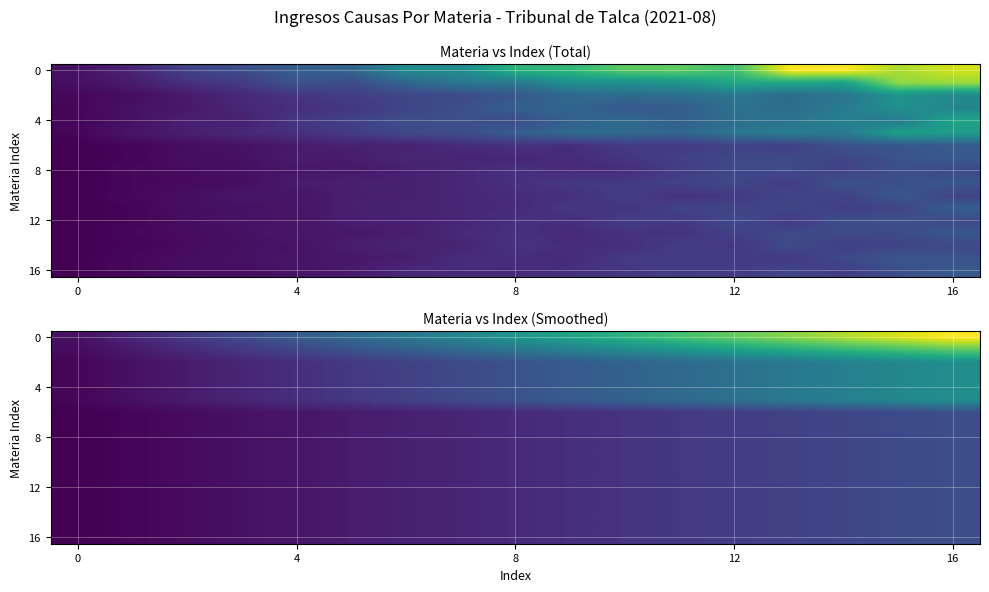

What is the greatest value displayed?

4.0